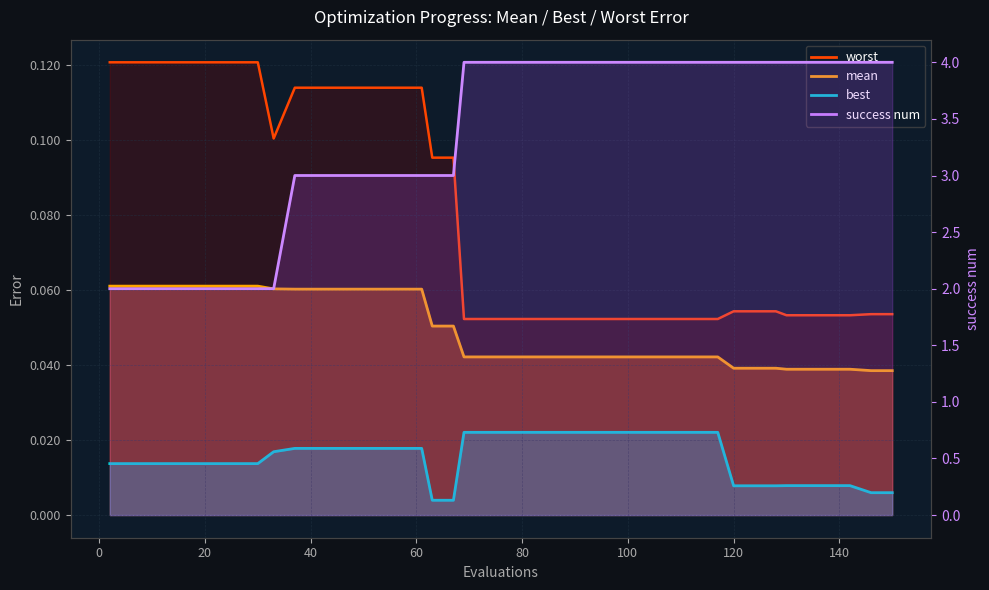

How many data points does each series have?

40